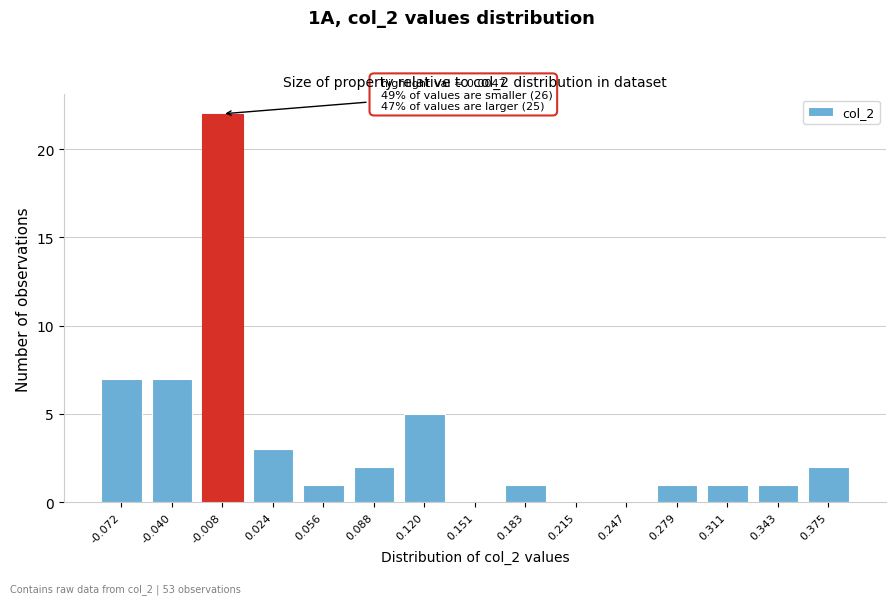

Reading left to right, list all the values displayed in this chart.

-0.072=7	-0.040=7	-0.008=22	0.024=3	0.056=1	0.088=2	0.120=5	0.151=0	0.183=1	0.215=0	0.247=0	0.279=1	0.311=1	0.343=1	0.375=2